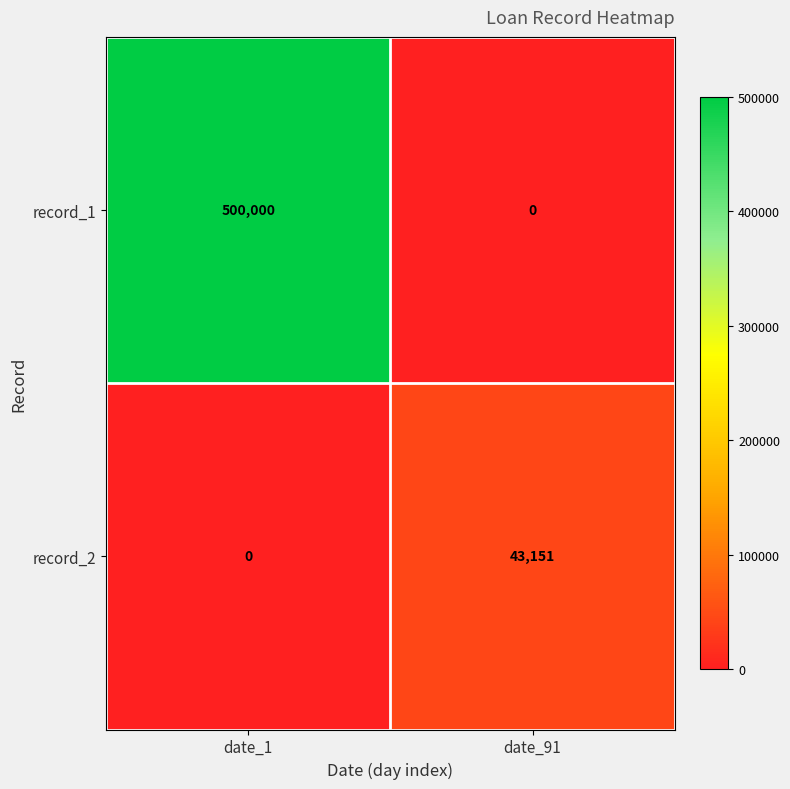

Which series has the largest total across all categories?

record_1